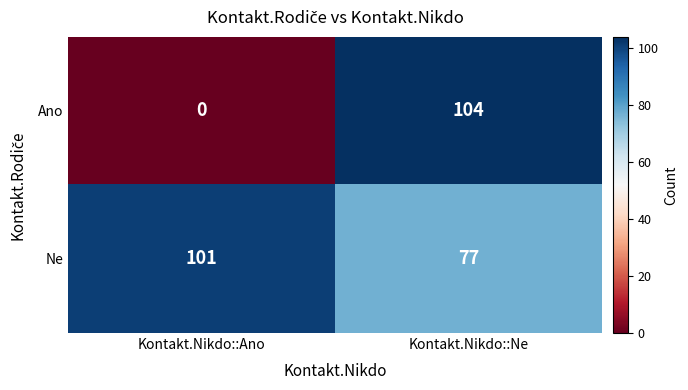

Which series has the largest total across all categories?

Ne